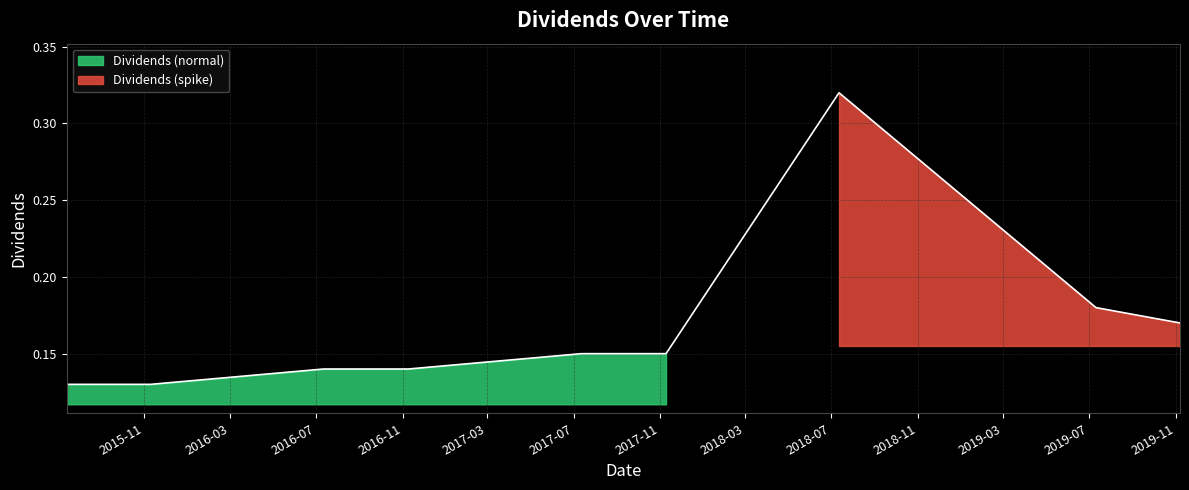

What is the change in value from 2016-11-08 to 2018-07-12?

+0.2